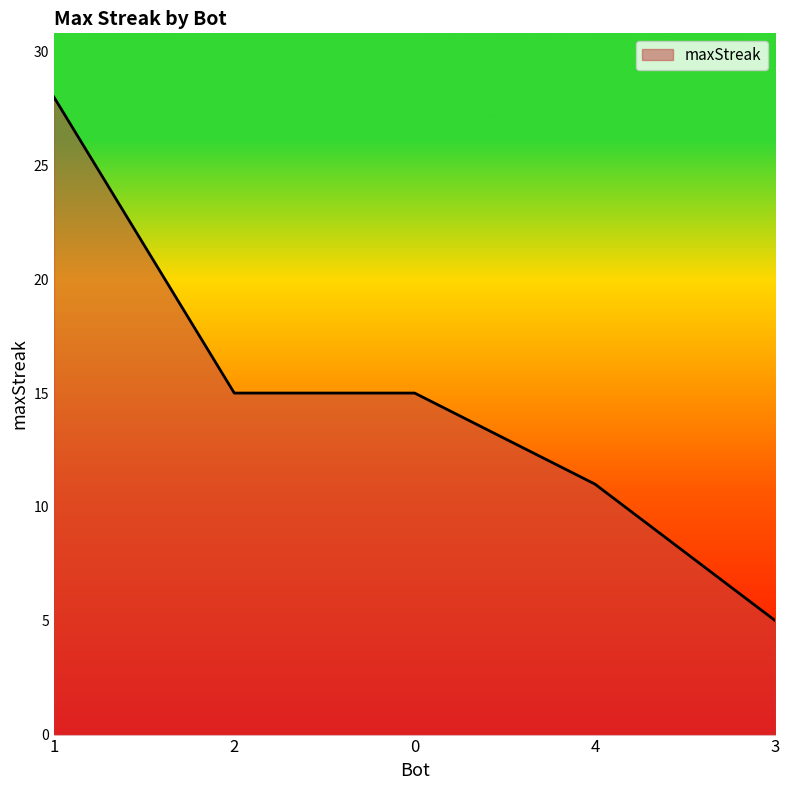

How many values are below 15?

2